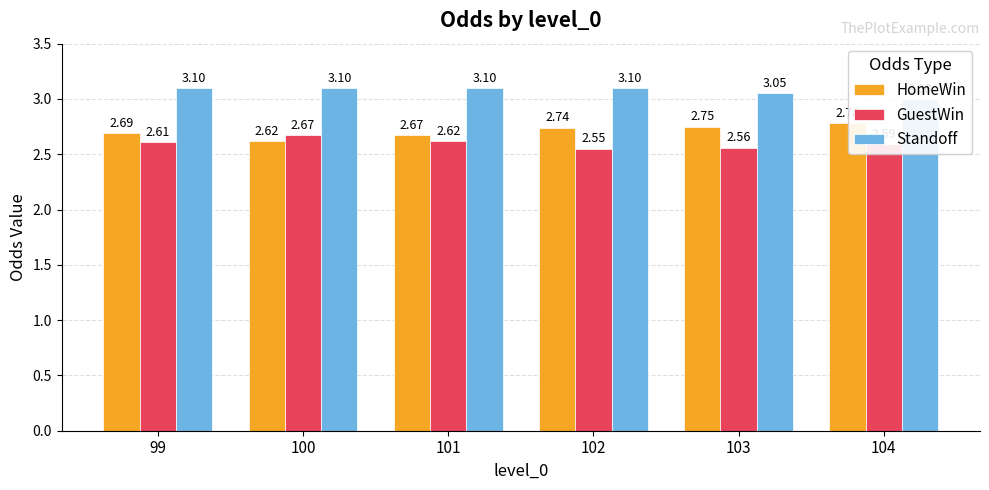

List the labels in order of Standoff value, largest first.

99, 100, 101, 102, 103, 104